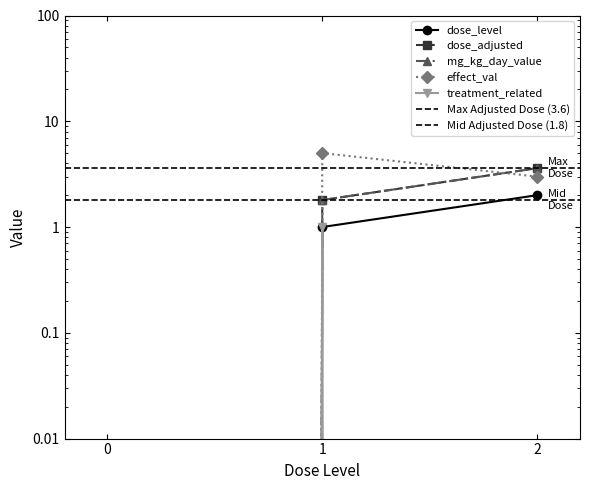

What is the value of the treatment_related point at the 2nd from the left?

1.0